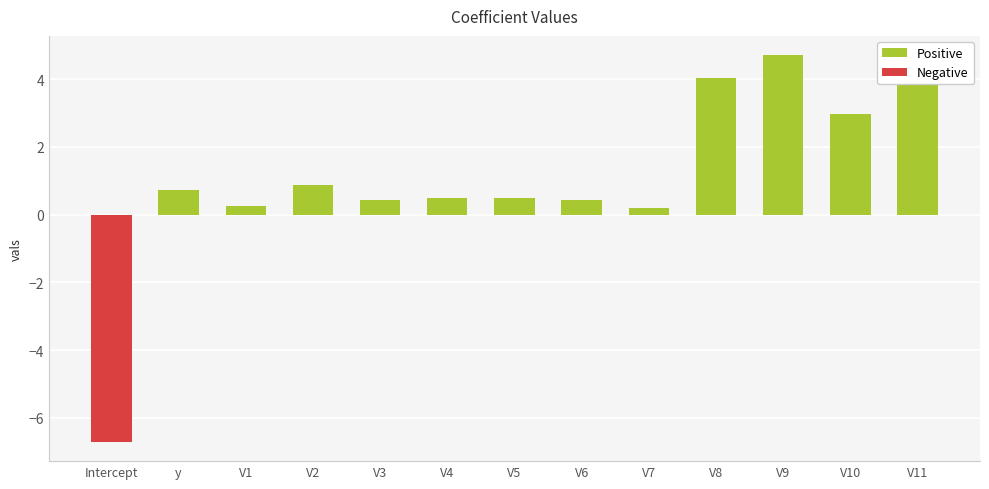

What is the sum of all values?

12.8